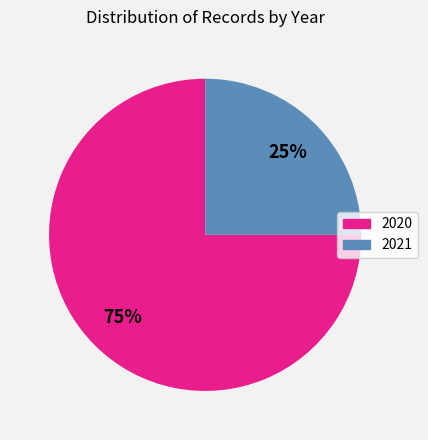

Combined, do 2020 and 2021 account for over 50%?

Yes